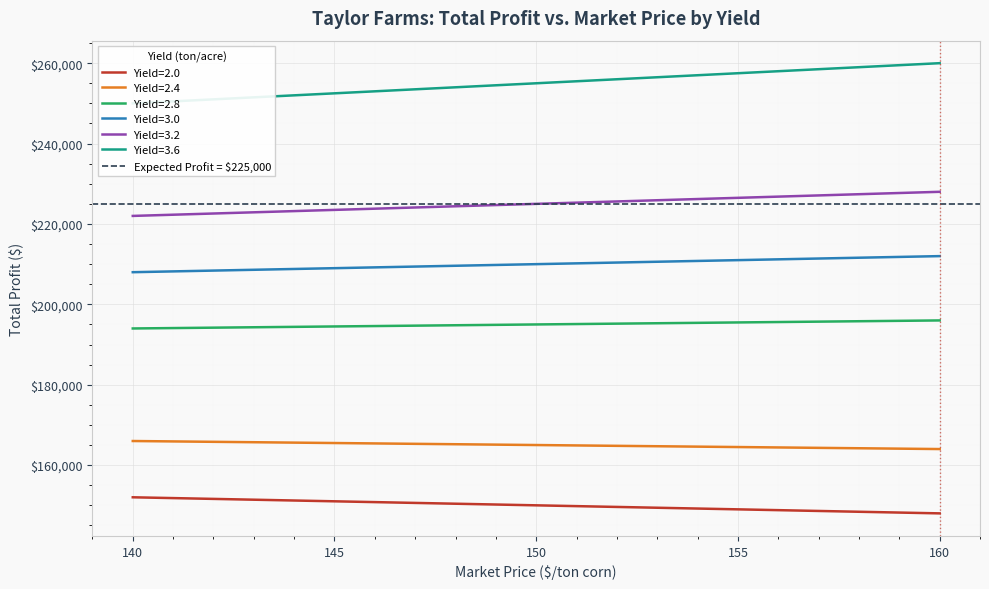

True or false: Yield=2.4 has more than 2 points higher than both neighbors.

False